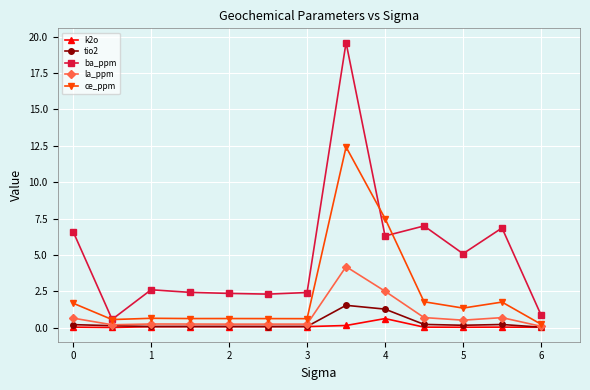

True or false: ba_ppm and k2o intersect in this chart.

False